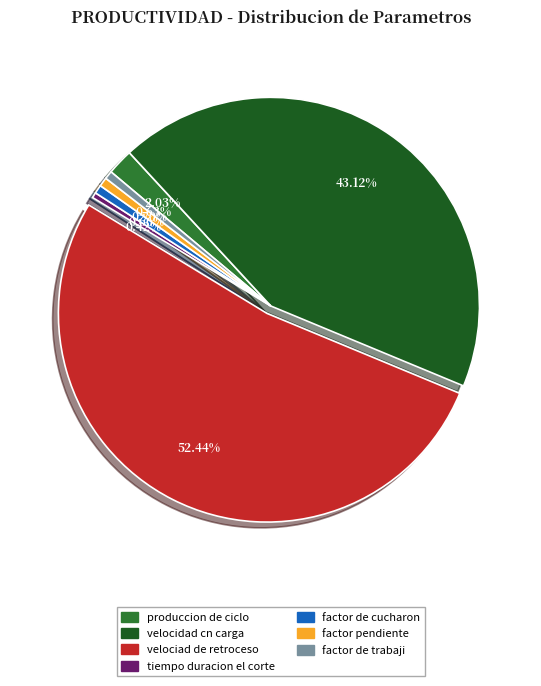

Do factor de trabaji and velocidad cn carga together represent more than half of the pie?

No